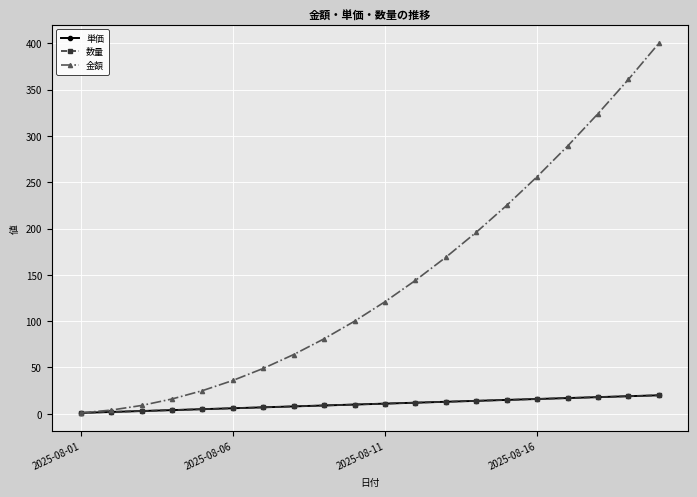

Reading left to right, transcribe all the data shown in this chart.

単価: 1	2	3	4	5	6	7	8	9	10	11	12	13	14	15	16	17	18	19	20
数量: 1	2	3	4	5	6	7	8	9	10	11	12	13	14	15	16	17	18	19	20
金額: 1	4	9	16	25	36	49	64	81	100	121	144	169	196	225	256	289	324	361	400